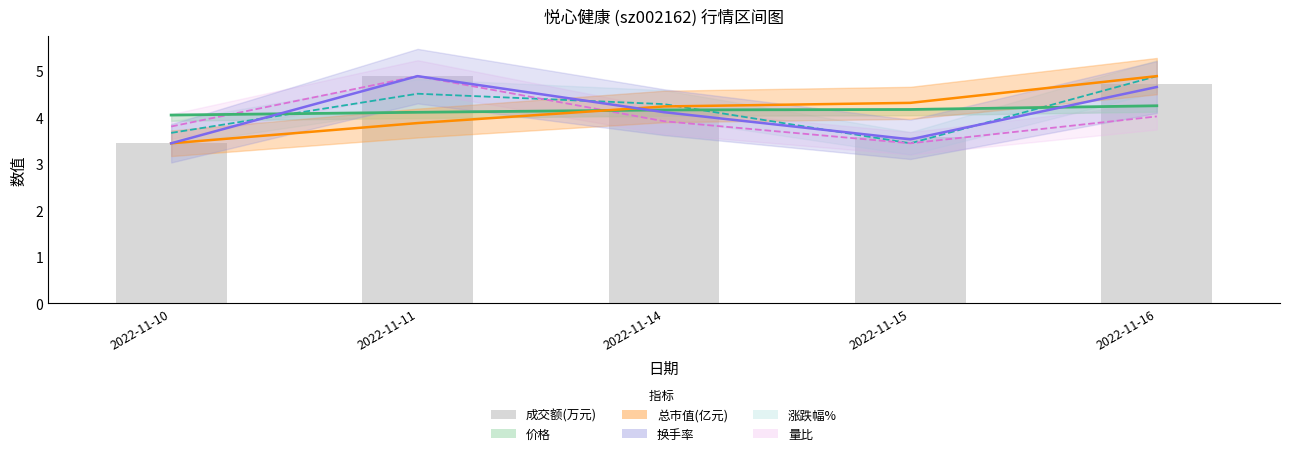

At which category is the sum across all series the highest?

2022-11-16